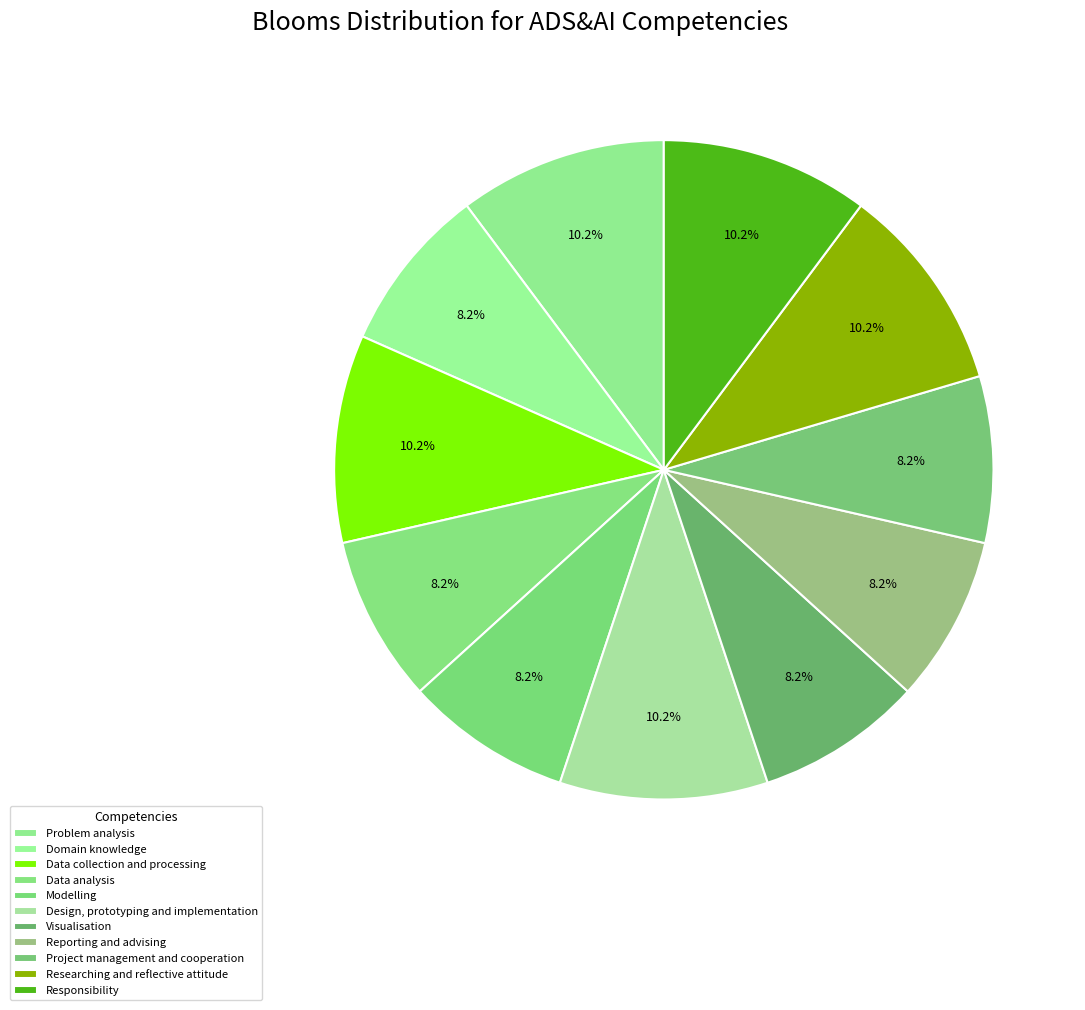

Is it true that Visualisation is 8% of the pie?

True